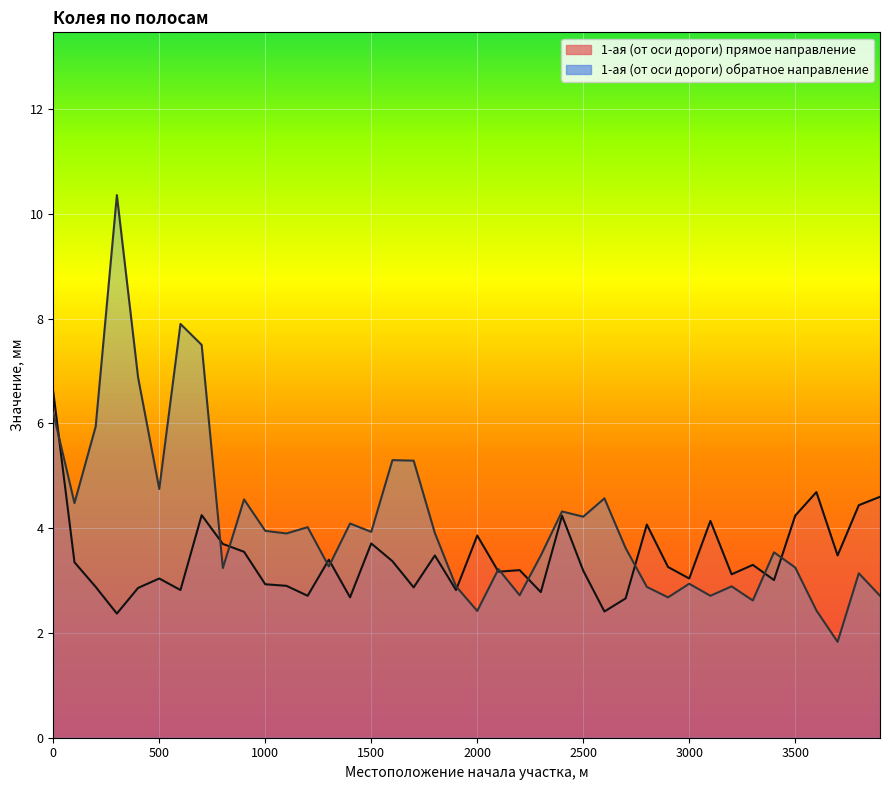

Where is the first local maximum for 1-ая (от оси дороги) прямое направление?

500